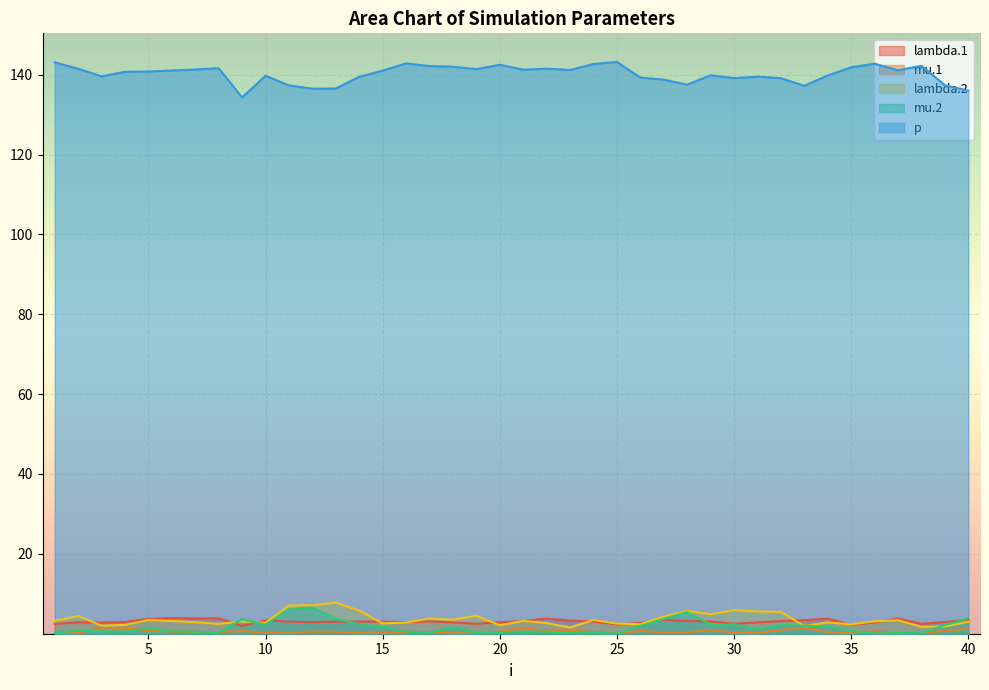

Reading left to right, transcribe all the data shown in this chart.

lambda.1: 1=2.5	2=2.8	3=2.8	4=2.9	5=3.7	6=3.9	7=3.8	8=3.8	9=2.0	10=3.3	11=3.0	12=2.9	13=3.0	14=3.1	15=3.0	16=2.9	17=3.1	18=2.8	19=2.5	20=2.9	21=3.2	22=3.8	23=3.3	24=3.0	25=2.3	26=2.7	27=3.5	28=3.2	29=3.1	30=2.5	31=2.8	32=3.2	33=3.4	34=3.8	35=2.2	36=2.8	37=3.8	38=2.5	39=2.9	40=3.5
mu.1: 1=0.0	2=0.2	3=1.5	4=1.5	5=0.8	6=0.6	7=0.3	8=0.4	9=0.6	10=0.3	11=0.1	12=0.6	13=0.5	14=0.2	15=0.2	16=0.4	17=0.4	18=0.2	19=0.0	20=0.5	21=1.5	22=0.6	23=0.9	24=0.4	25=0.1	26=0.7	27=0.3	28=0.4	29=0.9	30=0.2	31=0.1	32=1.0	33=1.6	34=0.4	35=0.1	36=0.6	37=0.1	38=0.2	39=0.7	40=1.3
lambda.2: 1=3.2	2=4.5	3=2.0	4=2.2	5=3.4	6=3.2	7=2.9	8=2.5	9=3.1	10=2.7	11=7.1	12=7.1	13=7.8	14=5.8	15=2.6	16=2.8	17=3.8	18=3.5	19=4.5	20=2.1	21=3.2	22=2.7	23=1.5	24=3.4	25=2.5	26=2.4	27=4.3	28=5.7	29=4.9	30=5.9	31=5.6	32=5.5	33=1.9	34=2.8	35=2.3	36=3.1	37=3.4	38=1.7	39=1.8	40=3.0
mu.2: 1=0.3	2=0.8	3=0.6	4=0.5	5=1.5	6=0.6	7=0.5	8=0.2	9=3.6	10=2.3	11=6.1	12=6.6	13=3.8	14=2.4	15=1.8	16=0.5	17=0.3	18=1.6	19=0.4	20=0.4	21=0.4	22=0.5	23=0.2	24=0.3	25=0.1	26=2.0	27=3.7	28=5.4	29=2.3	30=2.3	31=1.0	32=2.2	33=2.0	34=1.8	35=0.8	36=0.1	37=0.2	38=0.2	39=2.2	40=3.8
p: 1=143.1	2=141.5	3=139.6	4=140.7	5=140.8	6=141.0	7=141.3	8=141.6	9=134.3	10=139.7	11=137.3	12=136.5	13=136.5	14=139.5	15=141.0	16=142.8	17=142.2	18=142.0	19=141.4	20=142.5	21=141.3	22=141.5	23=141.2	24=142.7	25=143.2	26=139.3	27=138.8	28=137.5	29=139.8	30=139.1	31=139.5	32=139.1	33=137.2	34=139.8	35=141.9	36=142.8	37=141.1	38=142.2	39=137.4	40=136.0